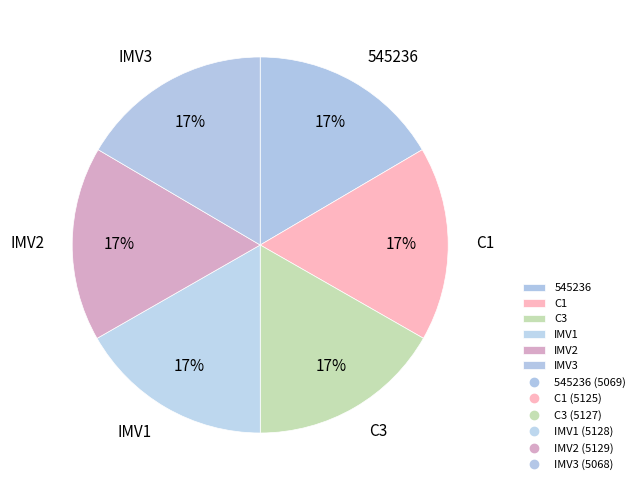

To the nearest percent, what percentage of the pie is IMV1?

17%